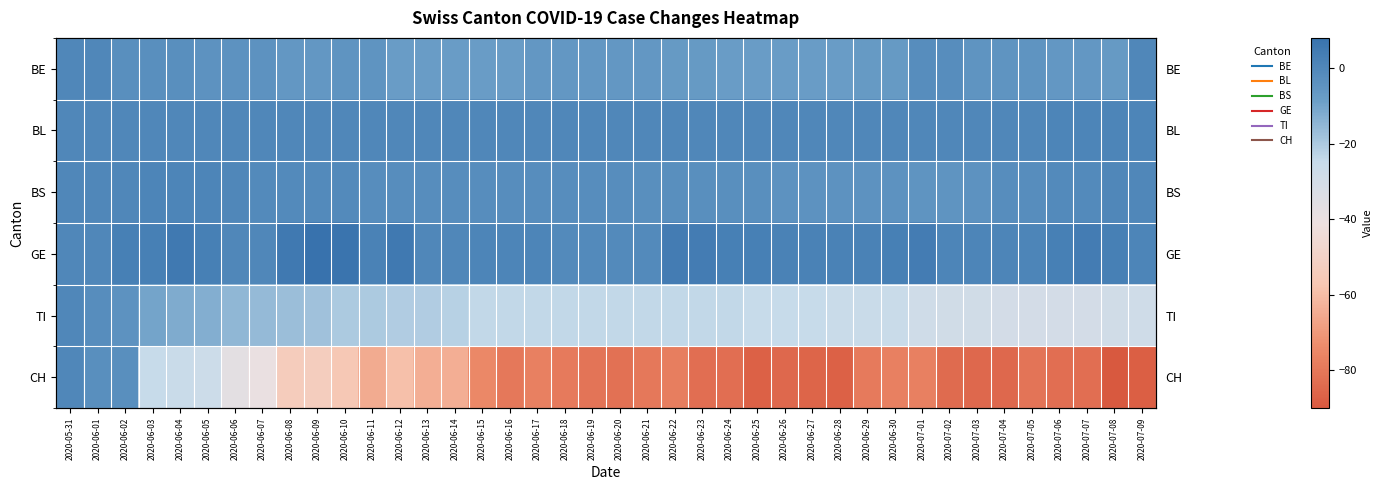

What is the spread (max minus min) of values at 2020-06-29?

81